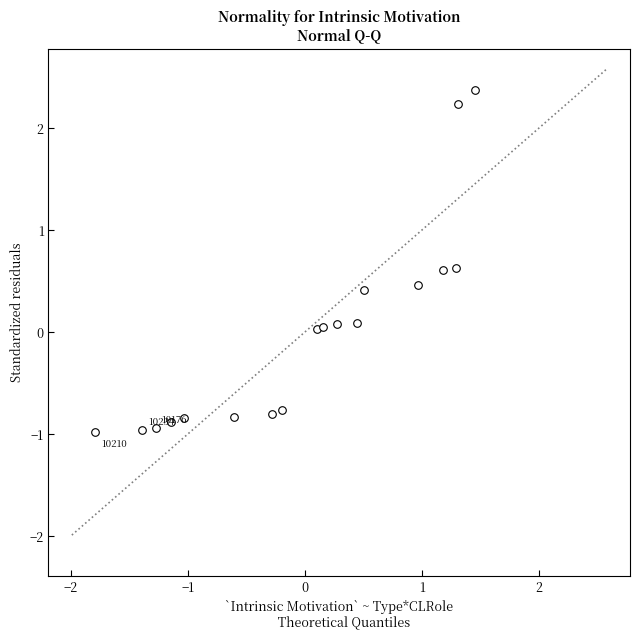

What is the range of Y values (max minus min)?

3.4